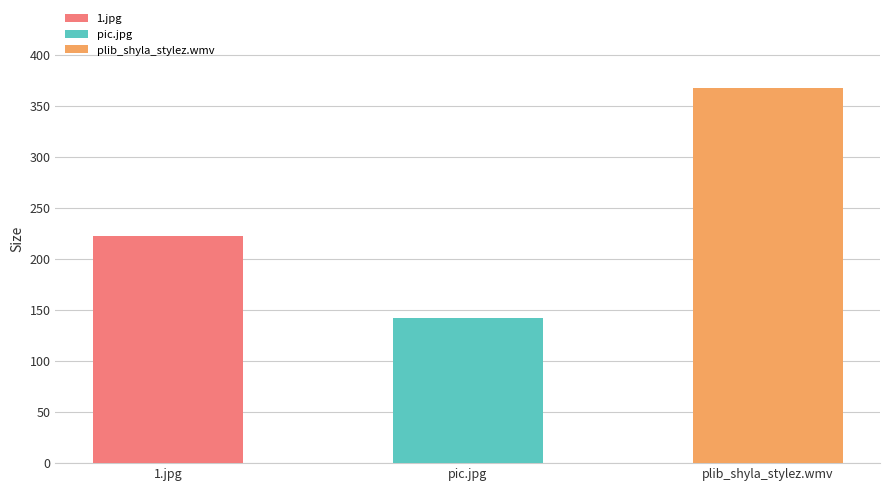

What is the sum of all values?

732.2